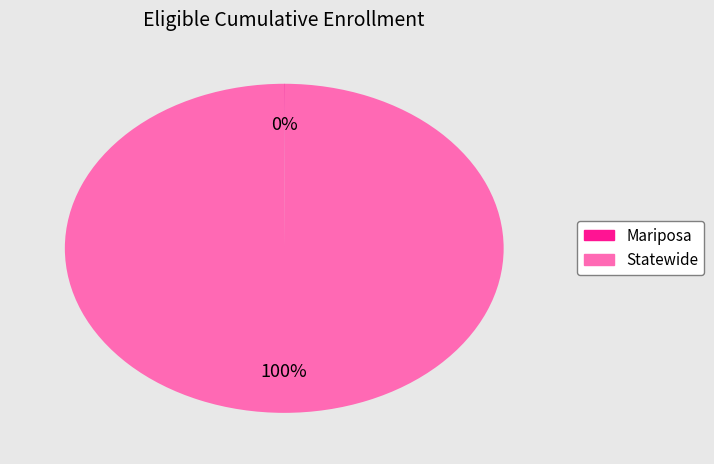

What percentage is the Statewide slice, to the nearest percent?

100%